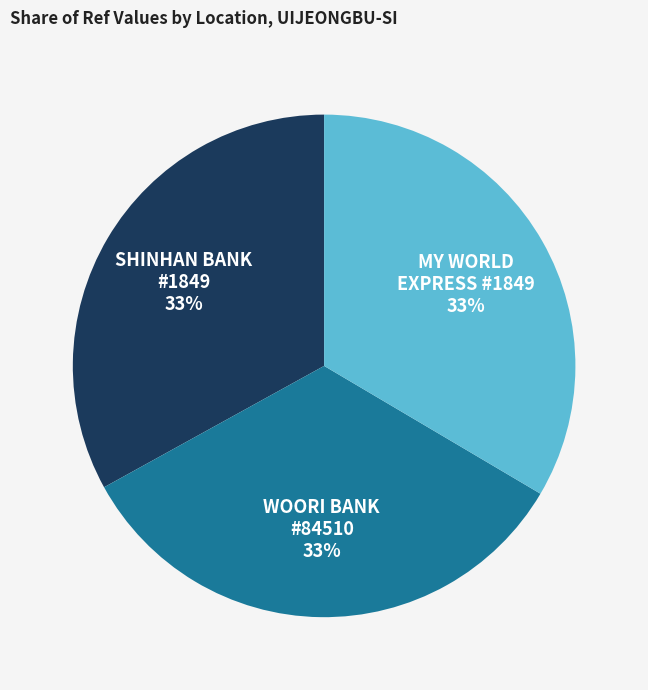

Combined, do WOORI BANK #84510 33% and SHINHAN BANK #1849 33% account for over 50%?

Yes